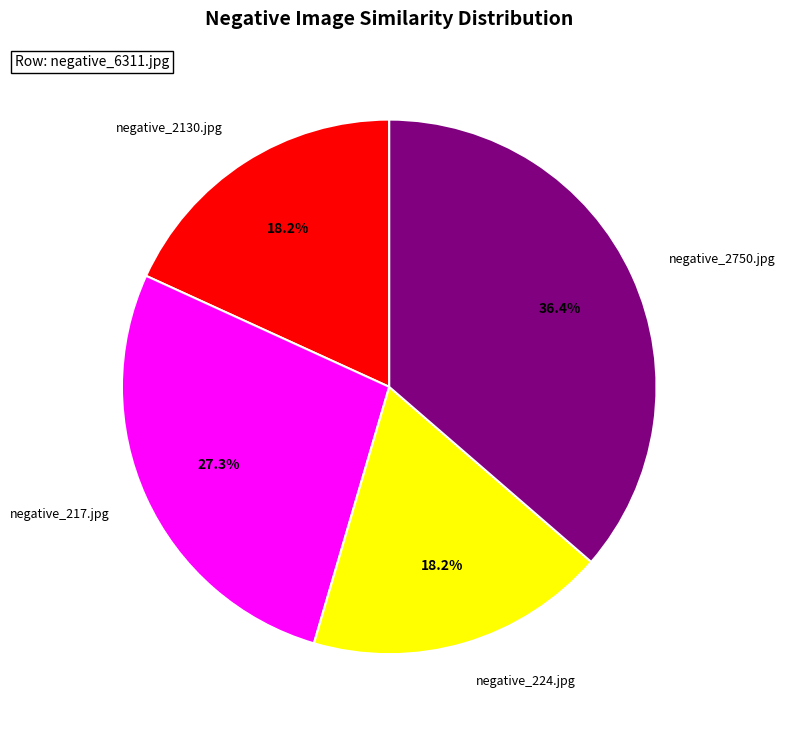

Does any single category account for the majority?

No